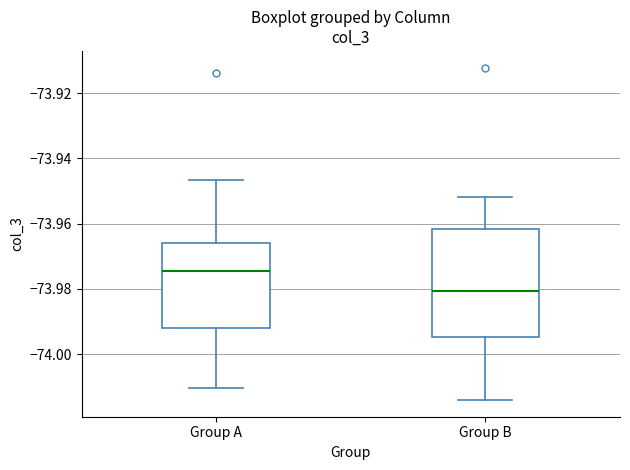

Where does the upper whisker of the box for Group A end on the y-axis? The values are not printed on the chart, so give them approximately, as read against the axis.

-73.946